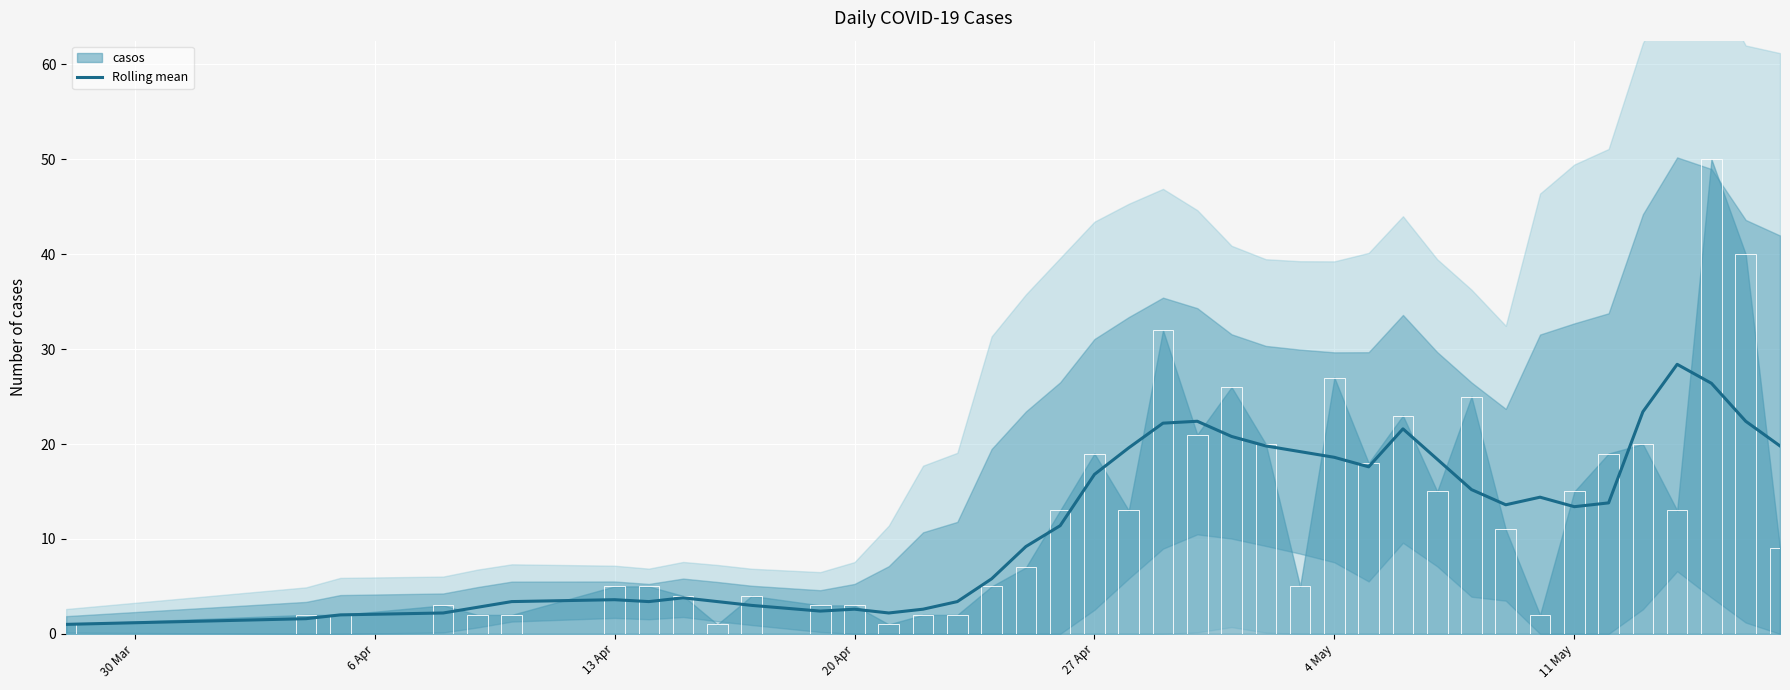

The Rolling mean series shows 3.6 at 13 Apr. True or false?

True